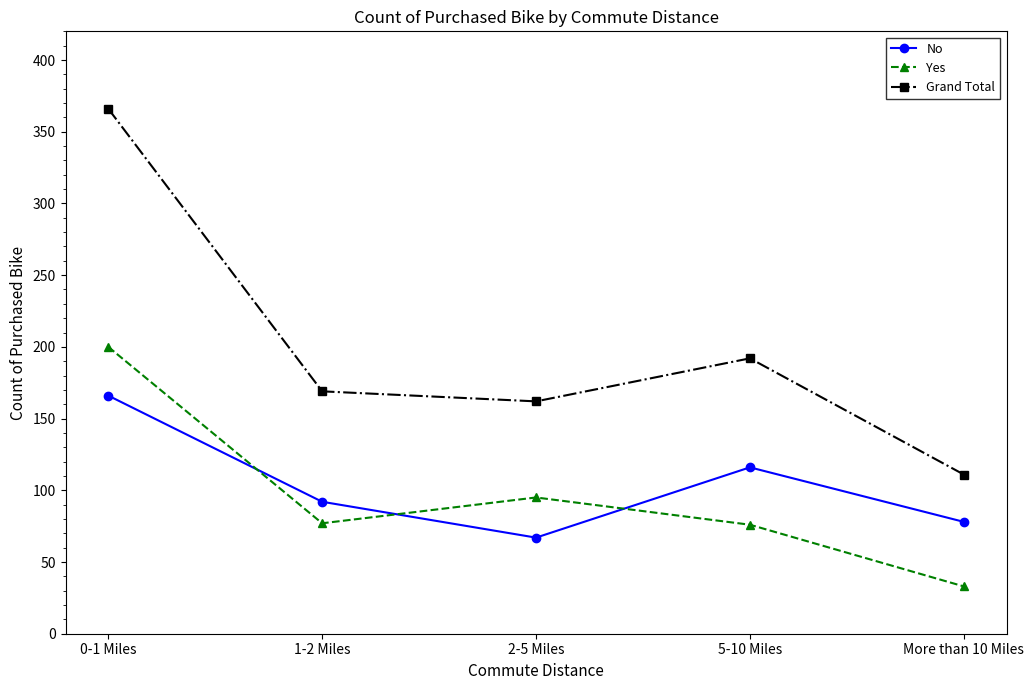

What is the spread (max minus min) of values at 1-2 Miles?

92